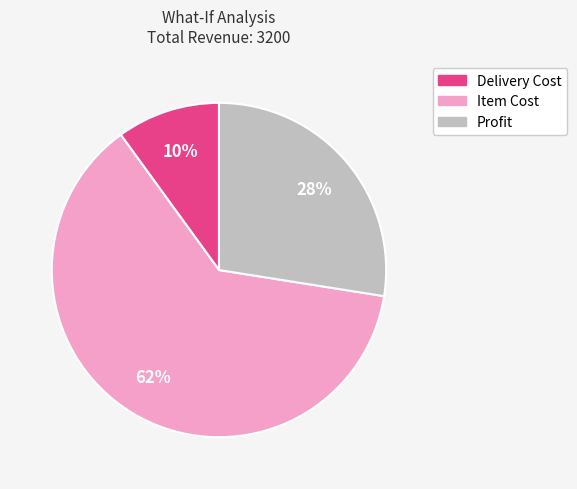

To the nearest percent, what is the combined percentage of Profit and Item Cost?

90%